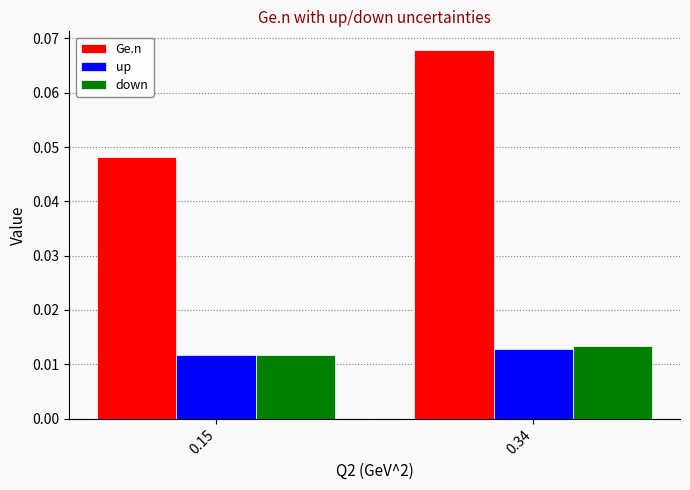

What are all the series names shown in the legend?

Ge.n, up, down